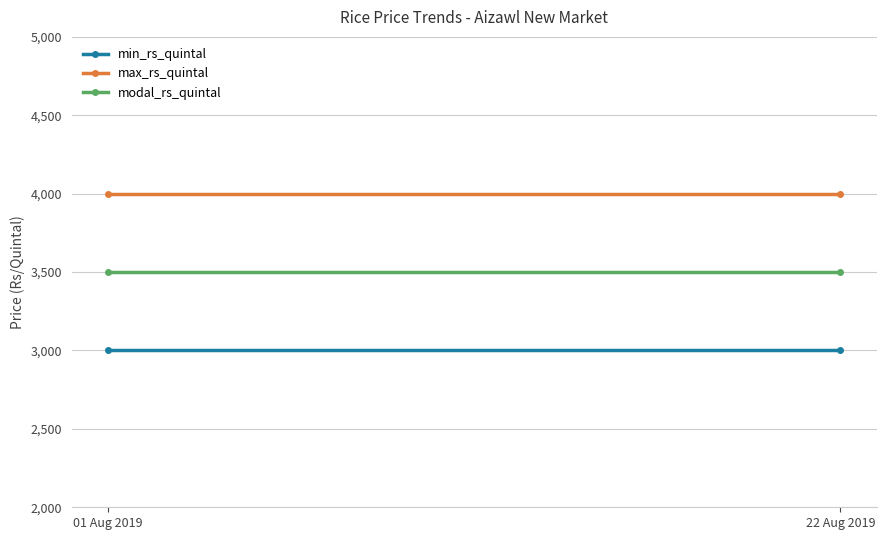

What is the sum of all min_rs_quintal values?

6000